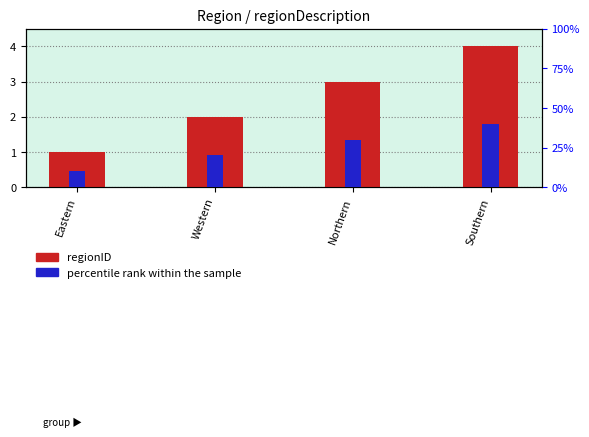

Reading right to left, what are all the values shown in this chart?

regionID: 4	3	2	1
percentile rank within the sample: 40	30	20	10